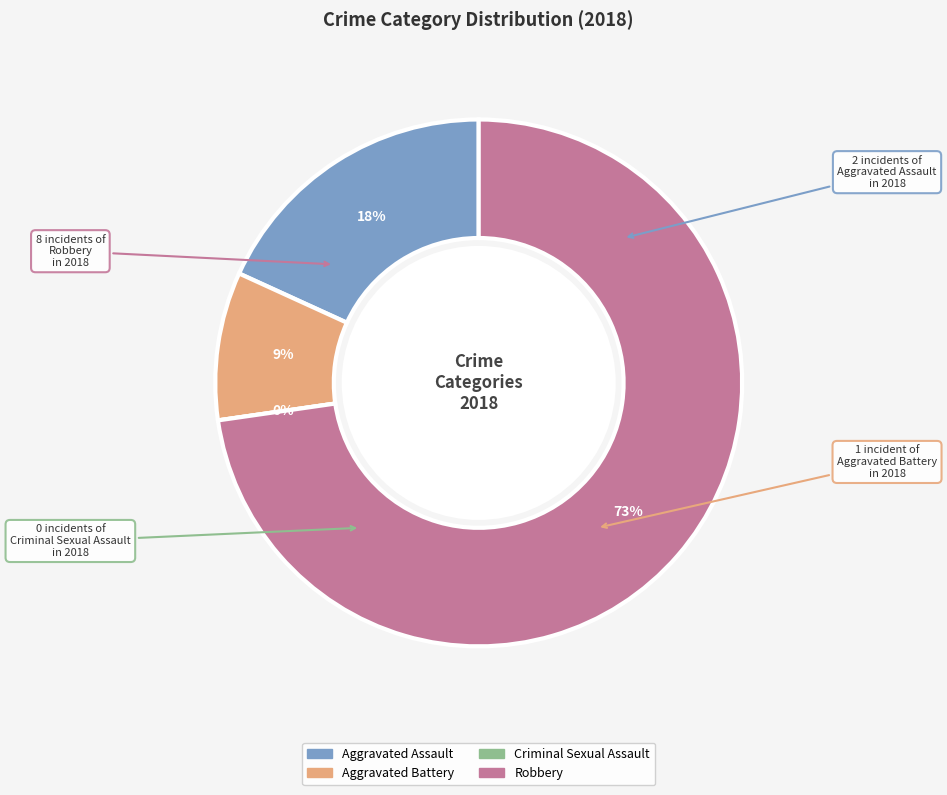

How many slices are in this pie chart?

4